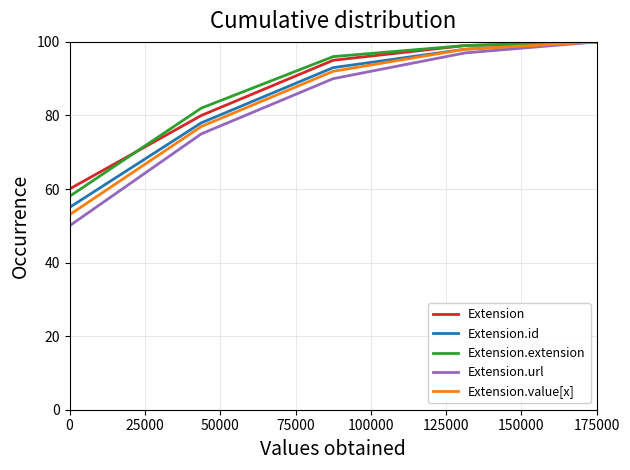

Which series has the widest spread of values?

Extension.url